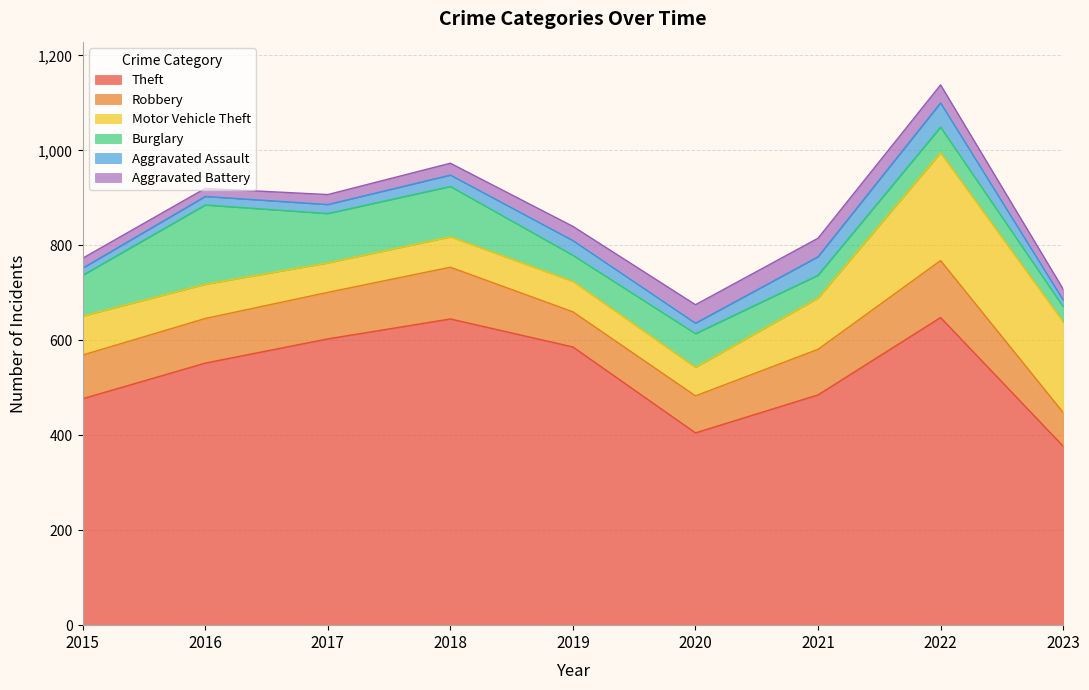

In Motor Vehicle Theft, how many points are lower than both neighbors (excluding endpoints)?

2